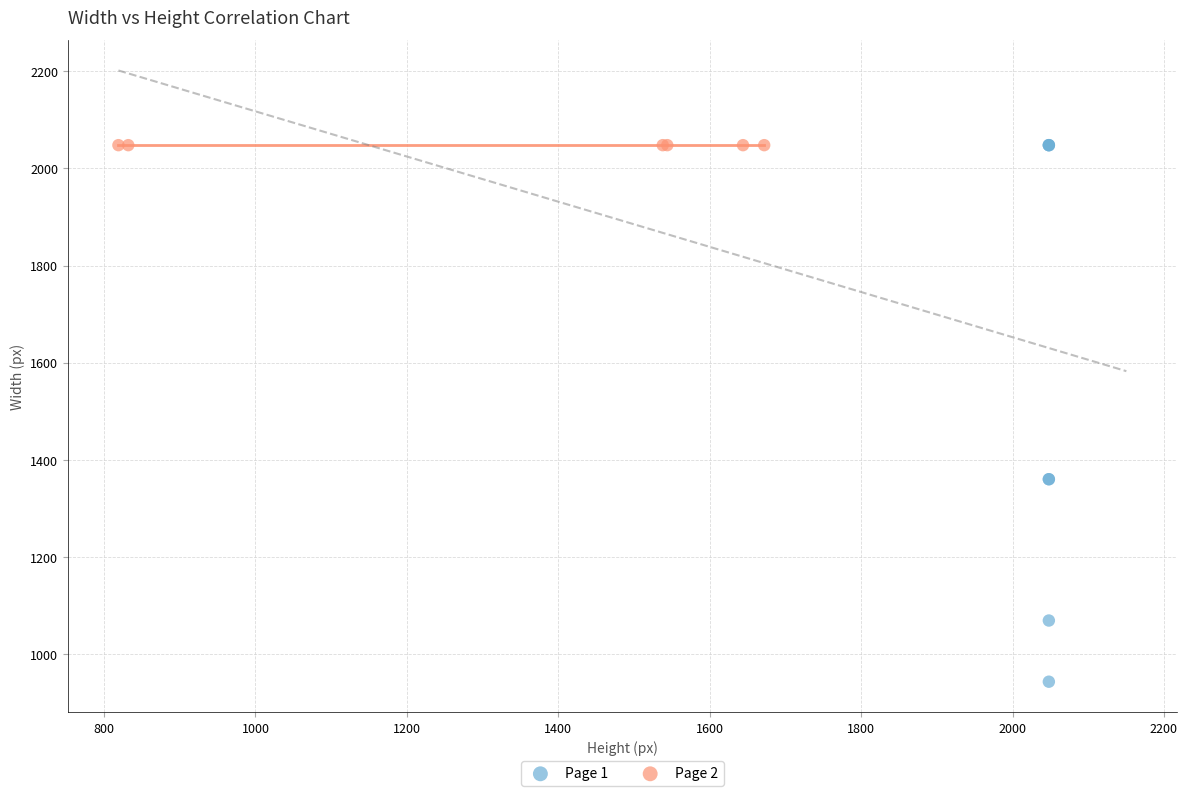

Which series contains the lowest Y value?

Page 1